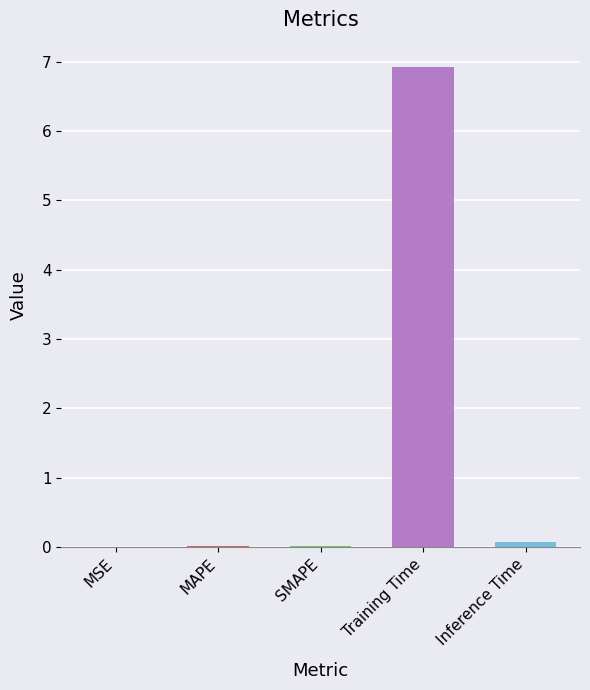

The value at MSE is 0.0. True or false?

True